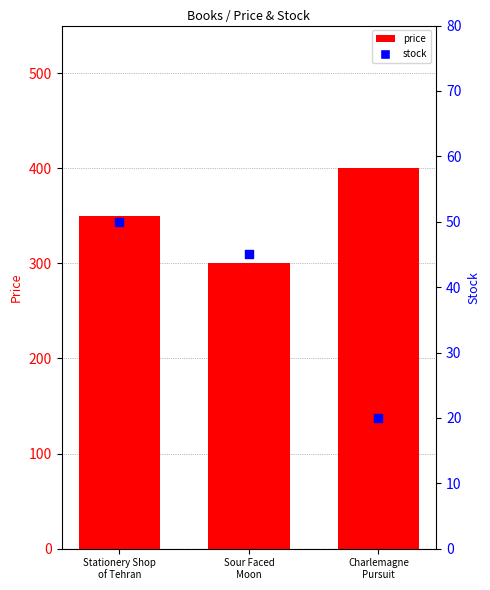

Is the value of stock at Stationery Shop
of Tehran greater than the value of price at Stationery Shop
of Tehran?

No